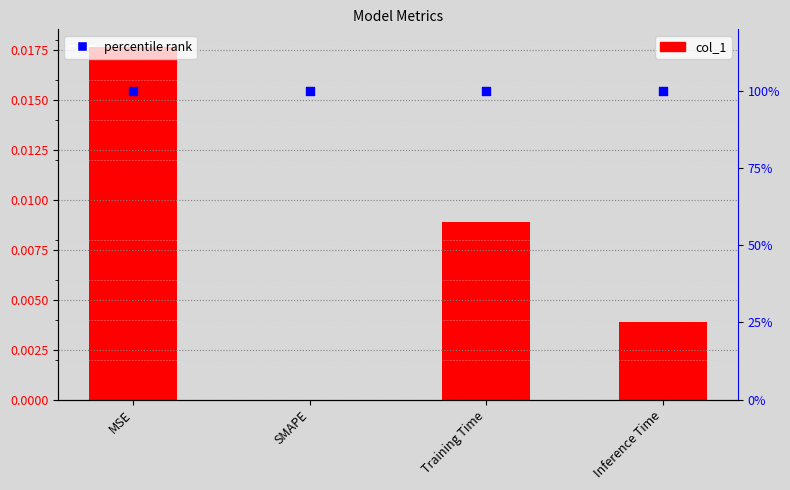

Which series has the largest total across all categories?

percentile rank